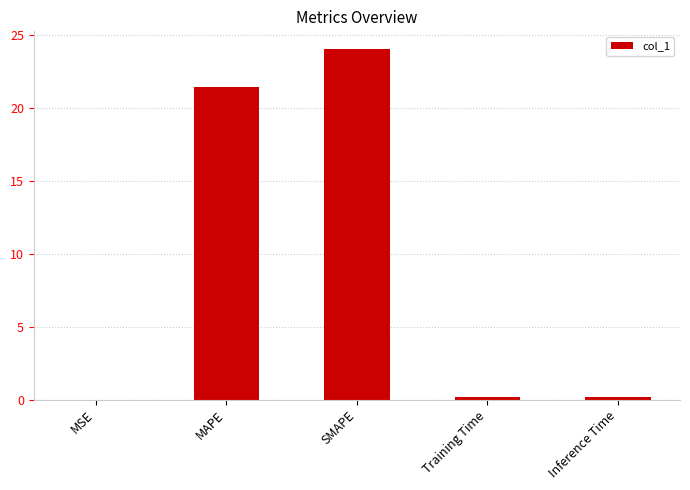

True or false: the data shows 21.5 at MAPE.

True